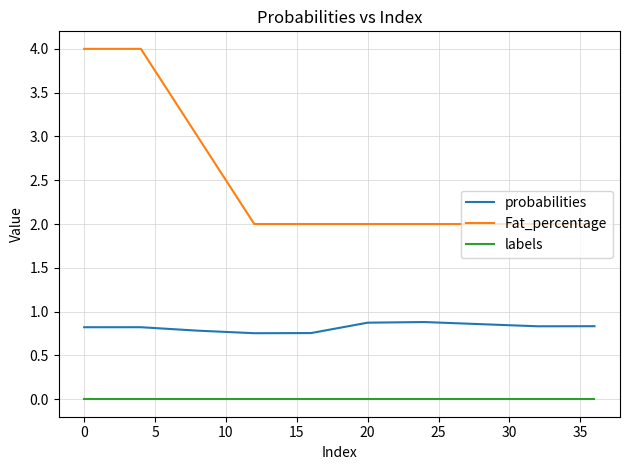

Which series has the largest total across all categories?

Fat_percentage